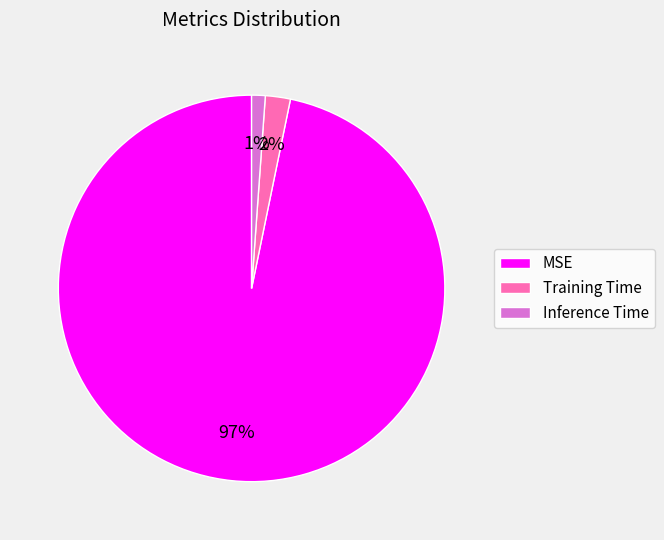

True or false: Inference Time accounts for 1% of the total.

True